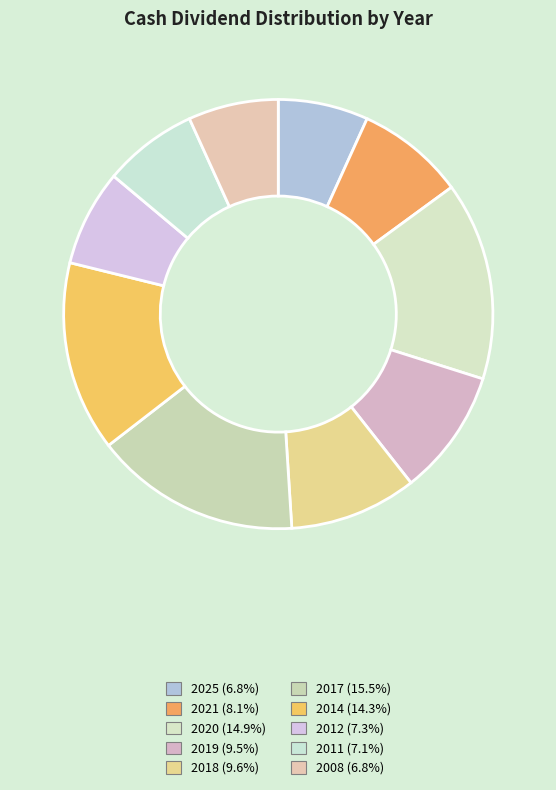

What percentage is NOT represented by 2019?

90.5%